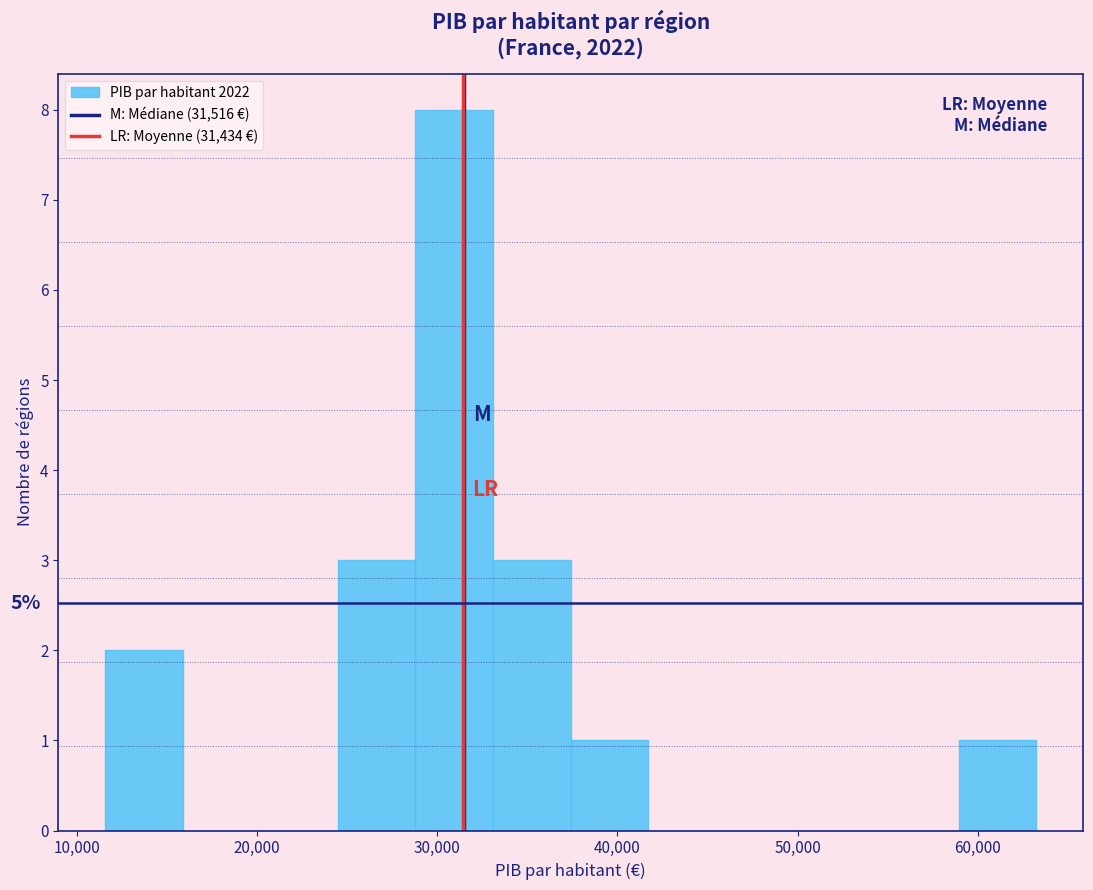

Over which range of the x-axis is the bar tallest?

29000 to 33000